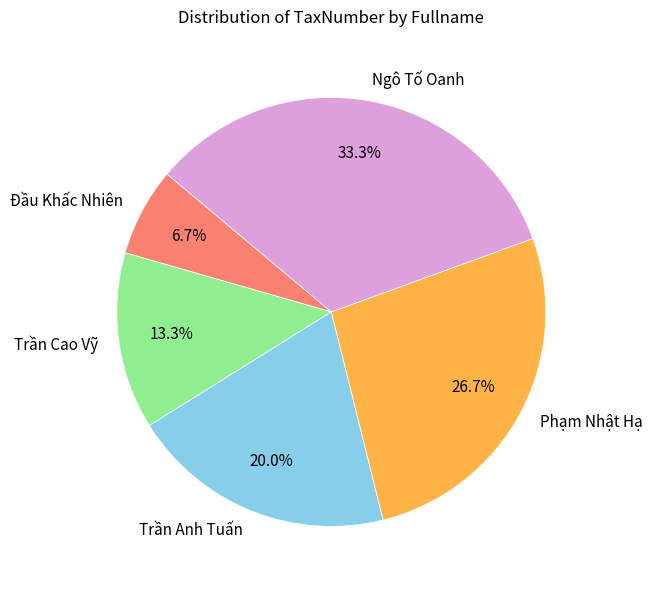

Is it true that Trần Anh Tuấn is 9% of the pie?

False